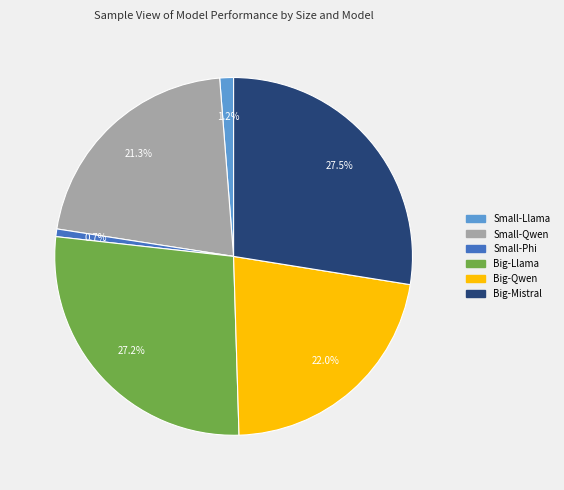

What is the smallest slice in the pie chart?

Small-Phi